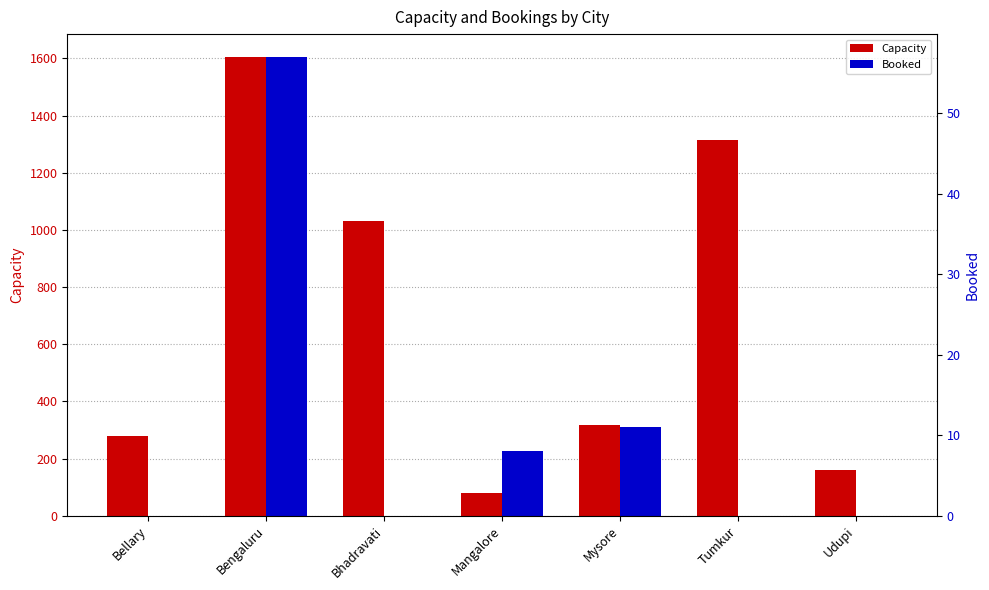

Does the chart contain any negative values?

No